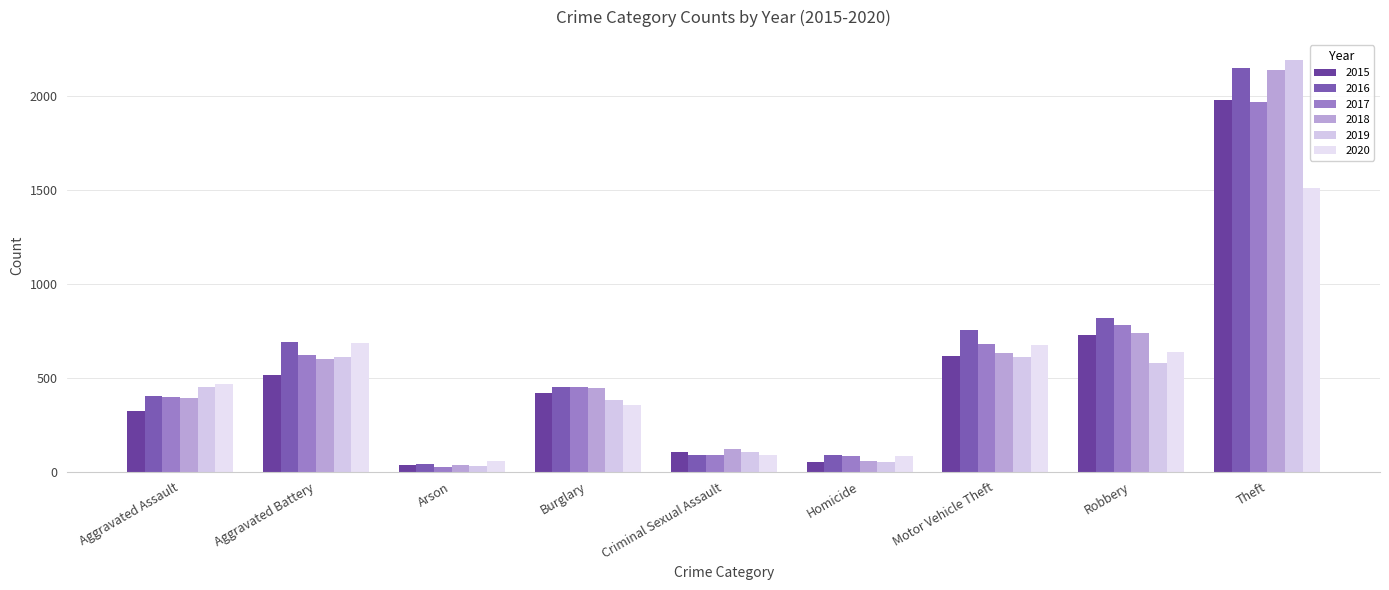

What is the difference between the 2019 values at Motor Vehicle Theft and Burglary?

228